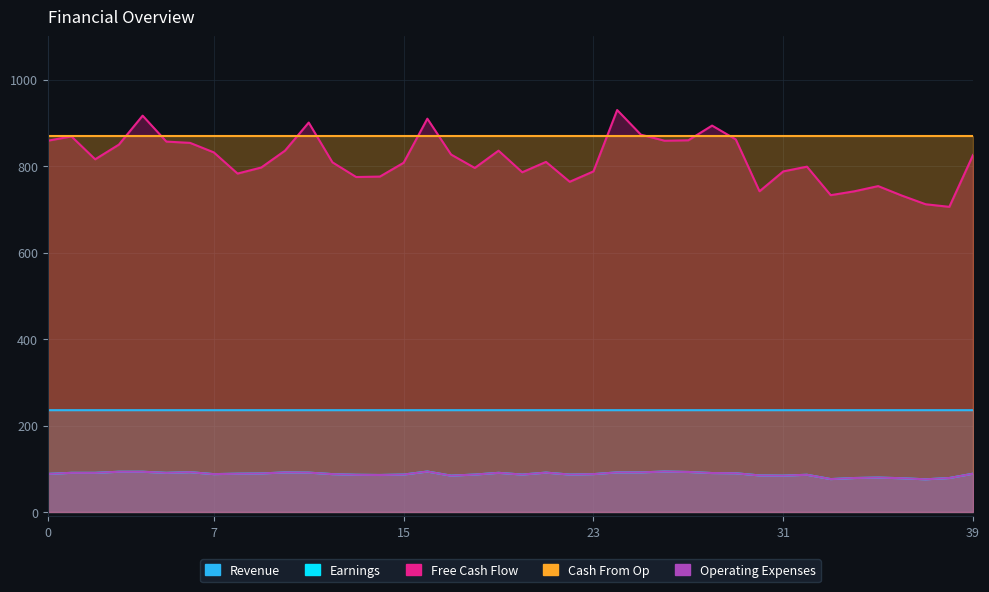

At how many categories does at least one series exceed 585?

40